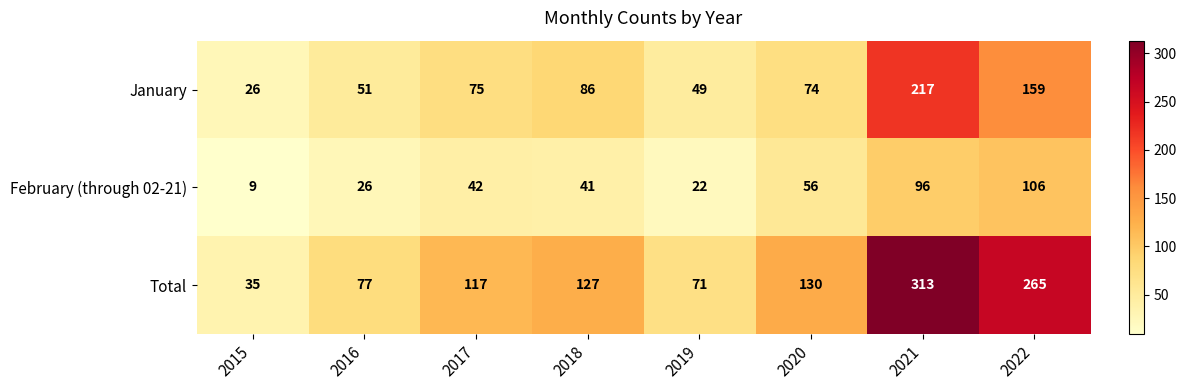

Which label corresponds to the smallest value in the chart?

2015